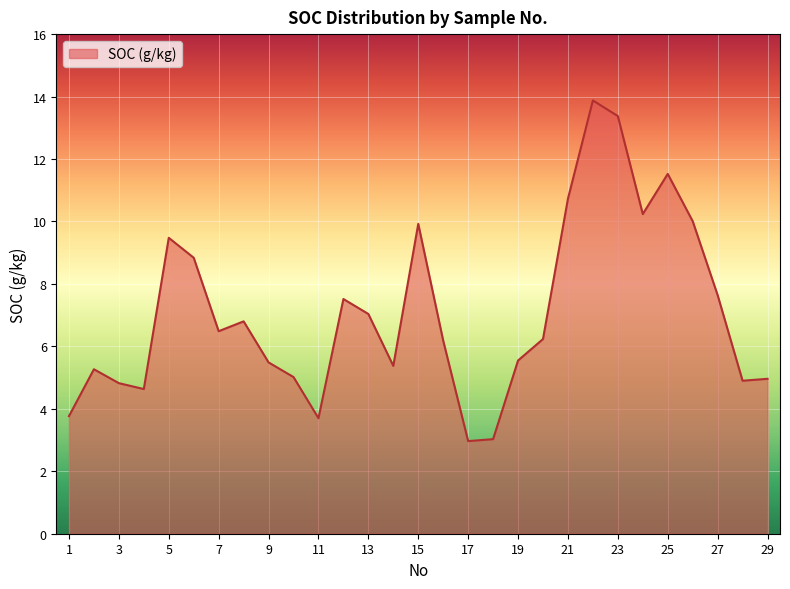

What is the difference between the maximum and minimum values?

10.9